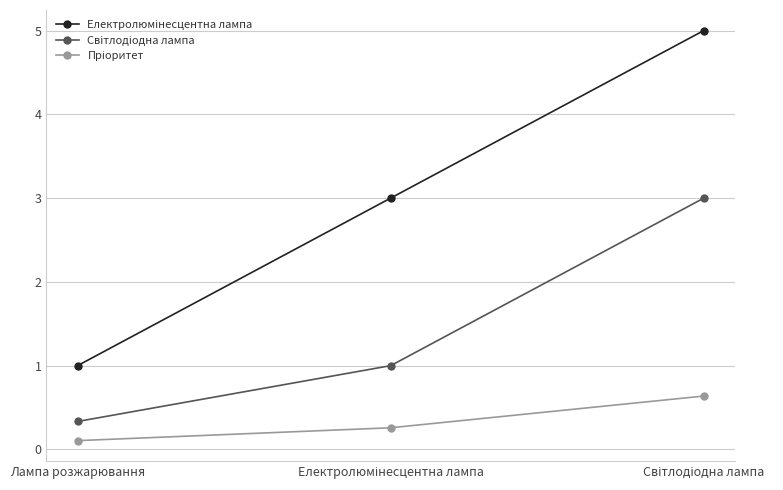

Which category has the lowest value across all series?

Лампа розжарювання